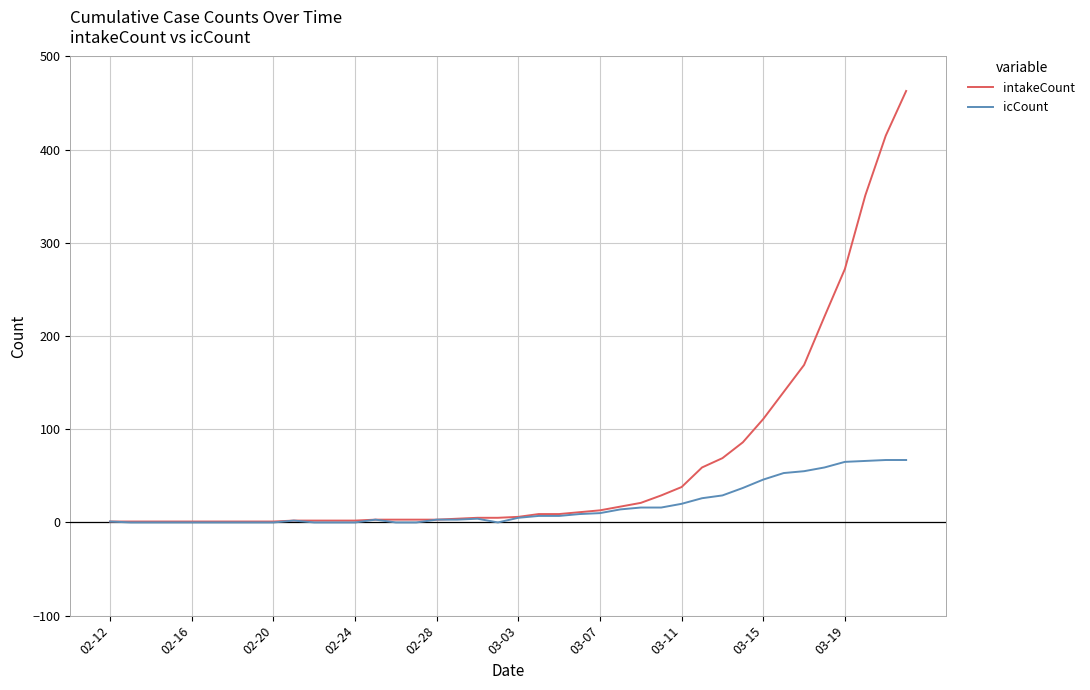

List the series in order of their peak value, highest first.

intakeCount, icCount